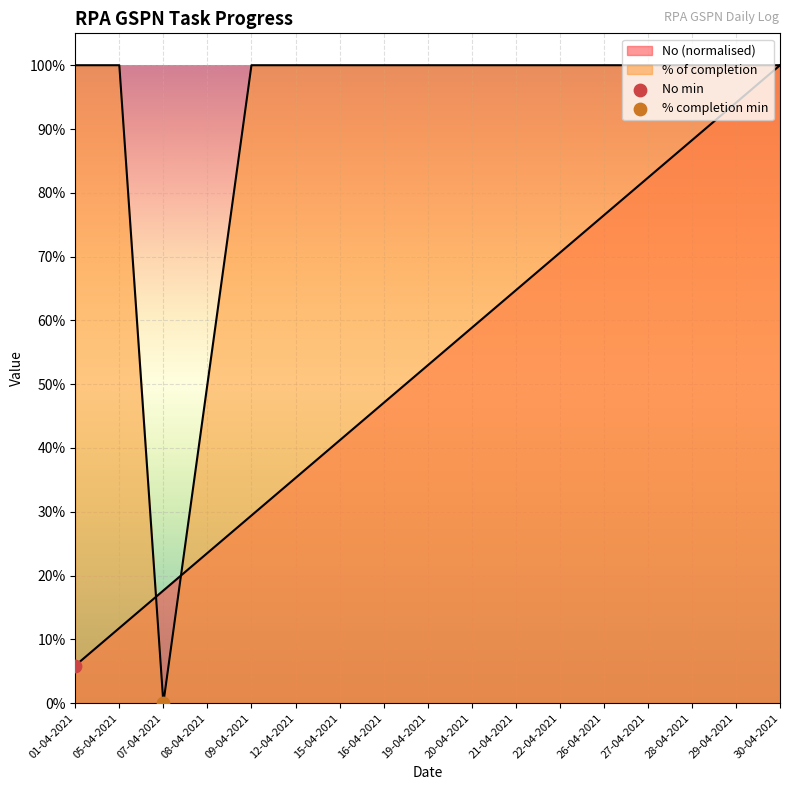

Which series reaches the maximum Y coordinate?

No